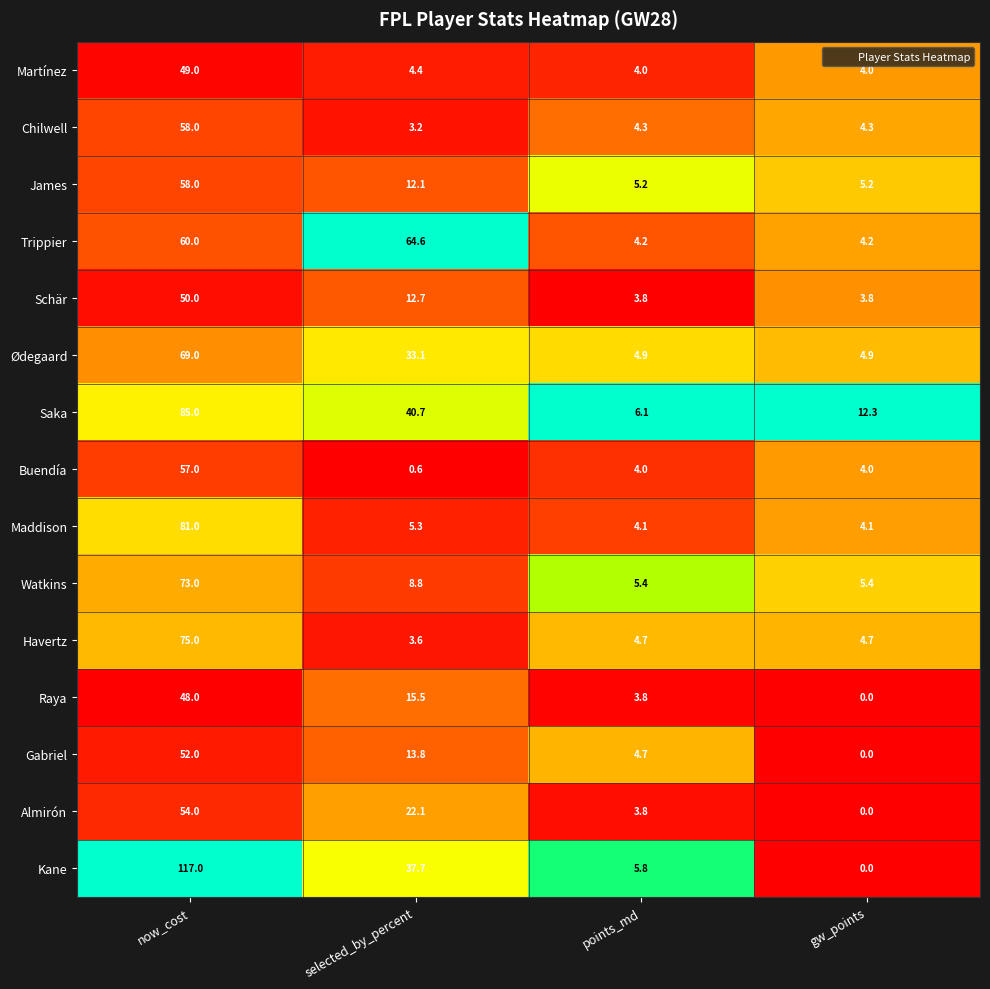

Where is Raya nearest to the value 24?

selected_by_percent